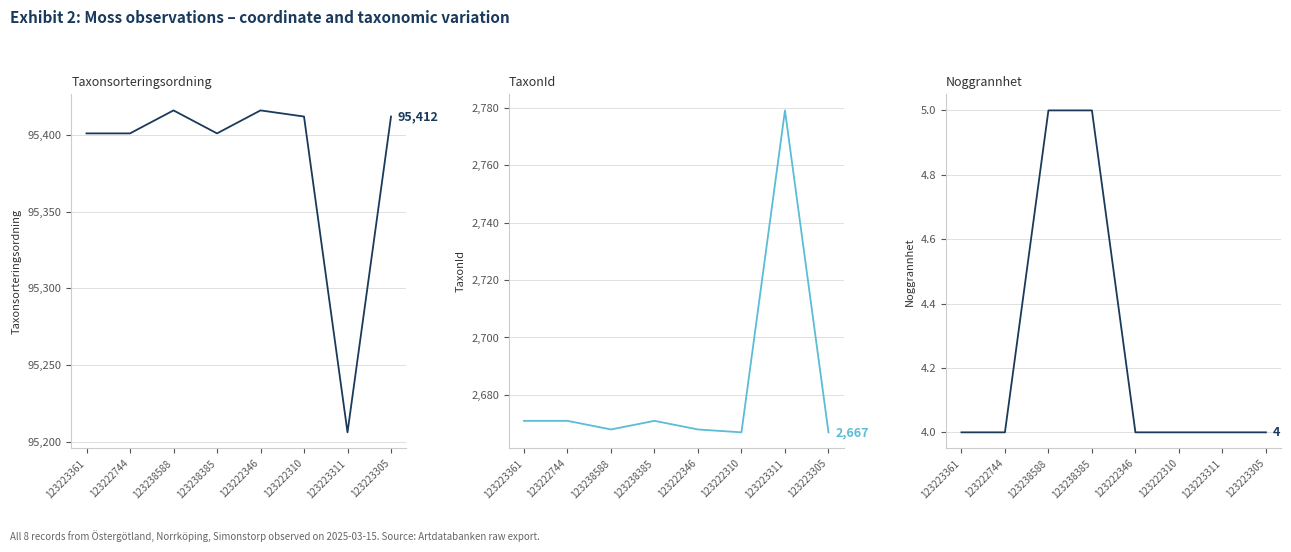

What is the sum of all Noggrannhet values?

34